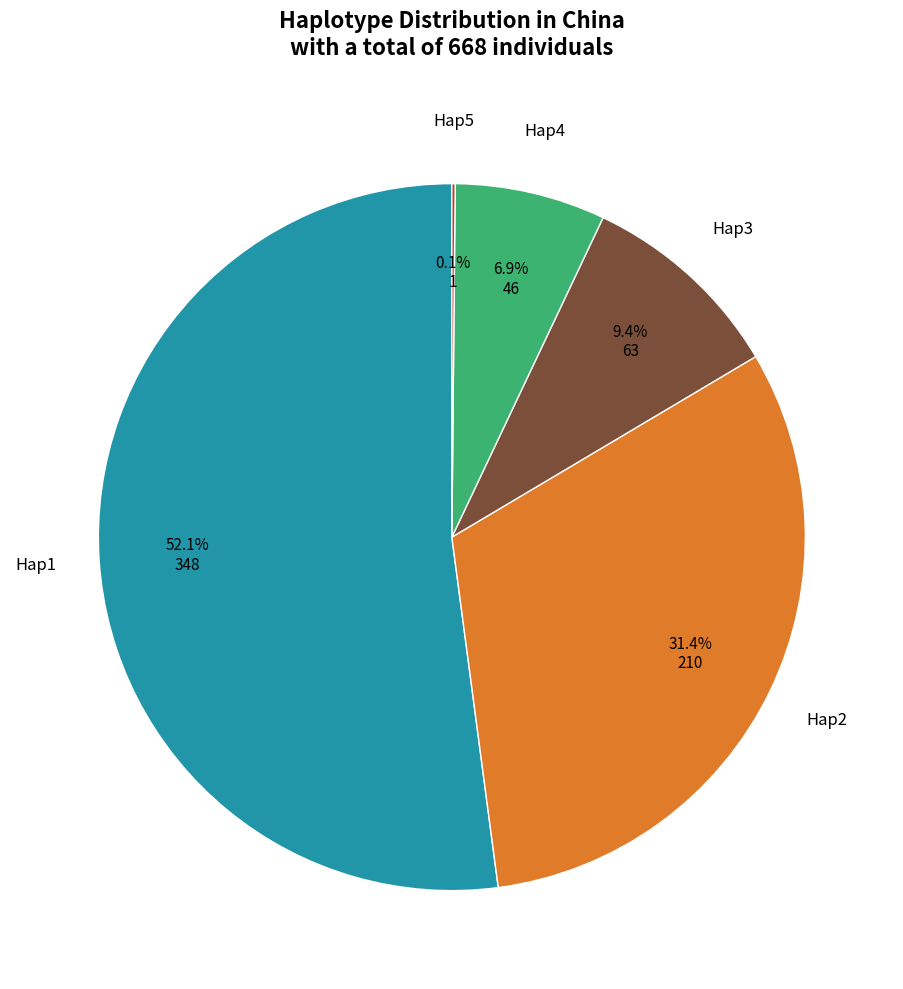

Is there a majority slice in this chart?

Yes